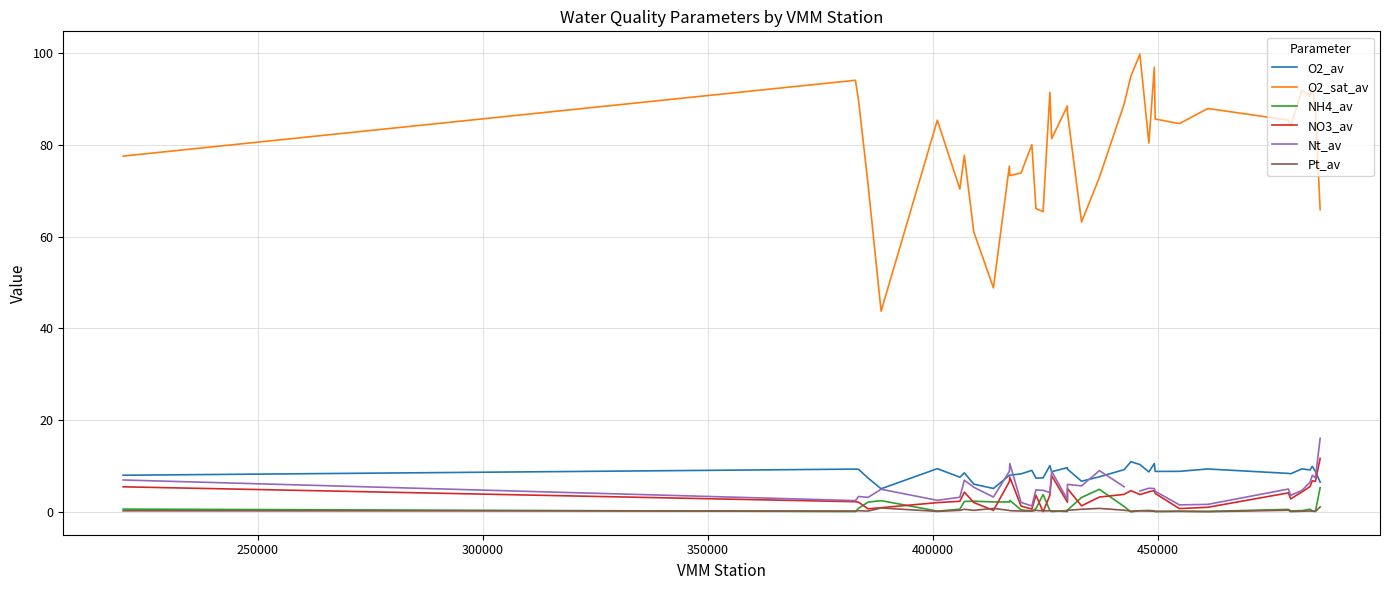

In NH4_av, how many points are higher than both neighbors (excluding endpoints)?

9